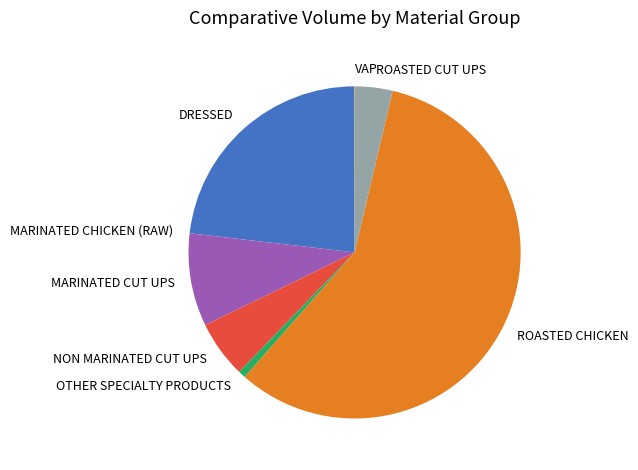

Approximately how many times larger is the value at MARINATED CUT UPS compared to DRESSED?

0.4